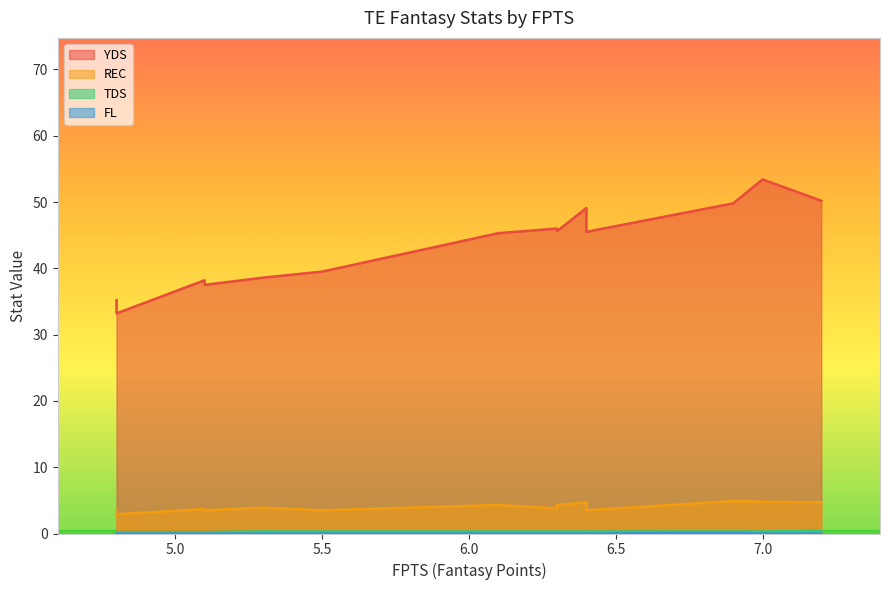

What are all the series names shown in the legend?

YDS, REC, TDS, FL